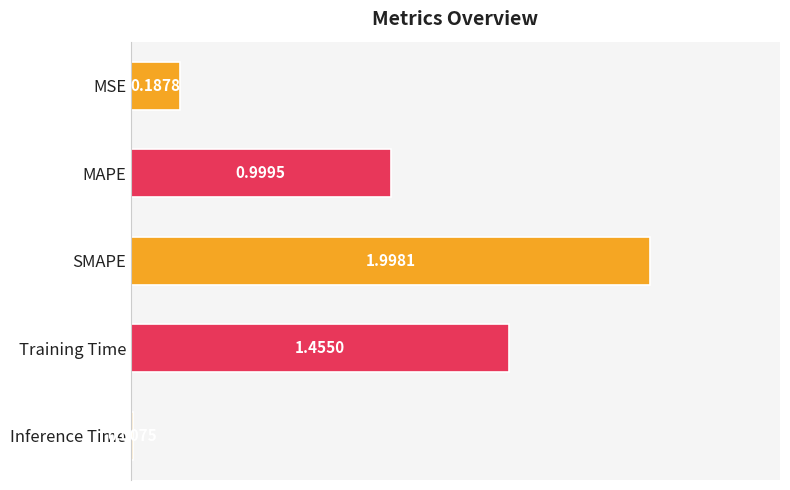

Rank the categories by value from lowest to highest.

Inference Time, MSE, MAPE, Training Time, SMAPE